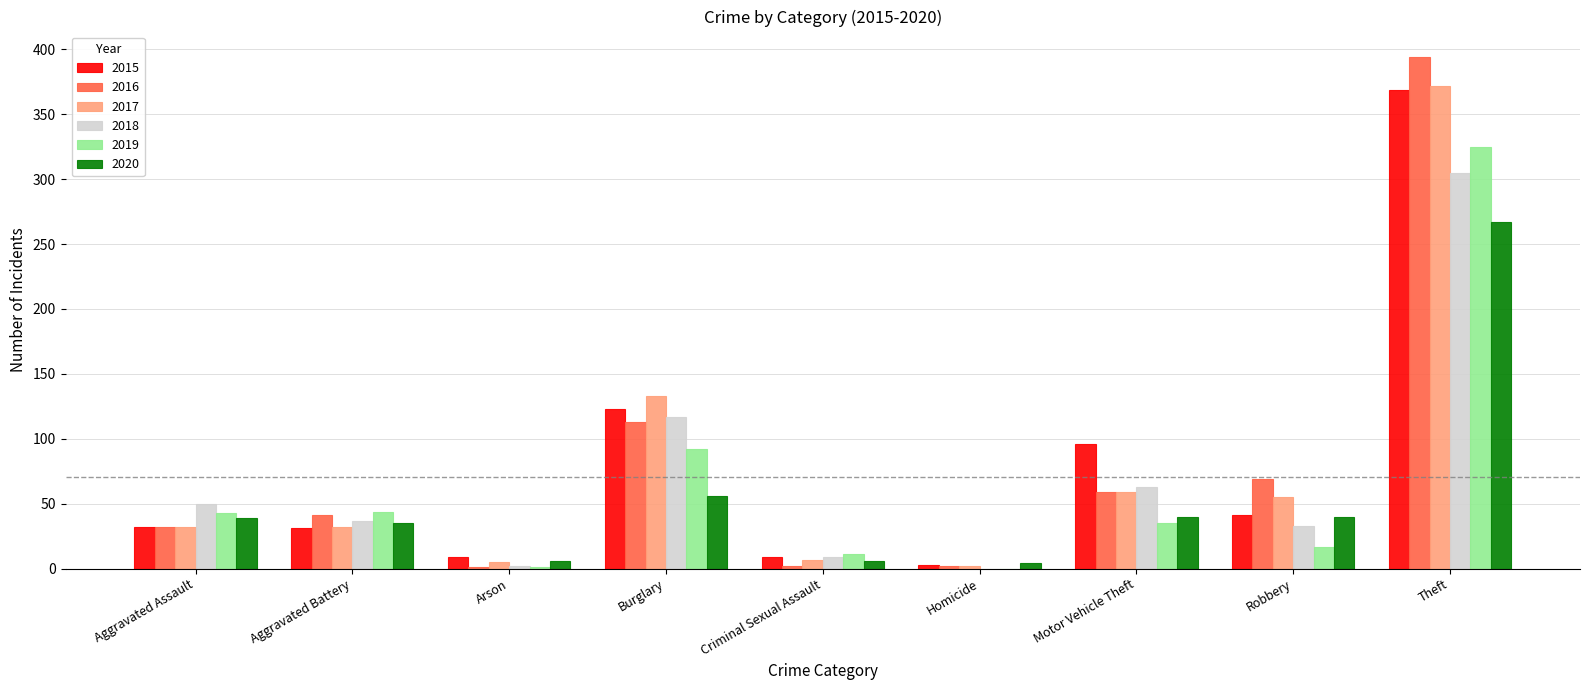

Which category has the highest value in the 2017 series?

Theft